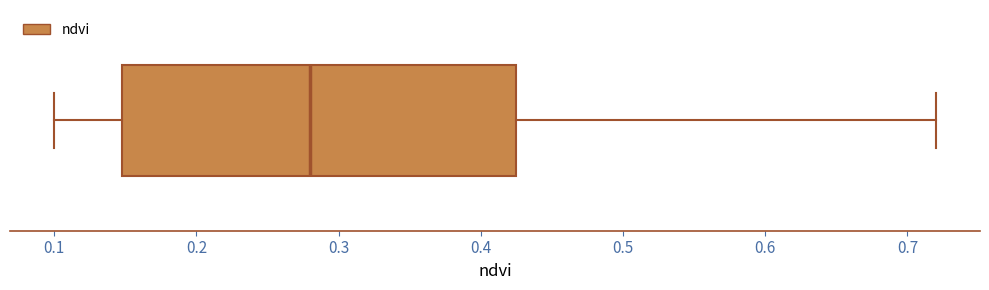

Where is the right edge of the box on the x-axis? The values are not printed on the chart, so give them approximately, as read against the axis.

0.43